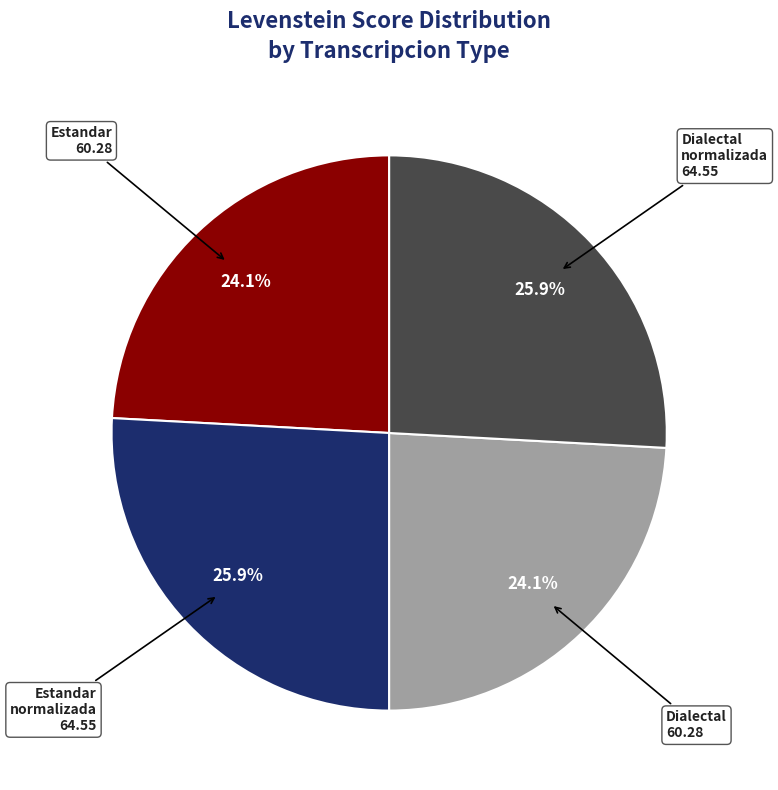

How many slices are in this pie chart?

4